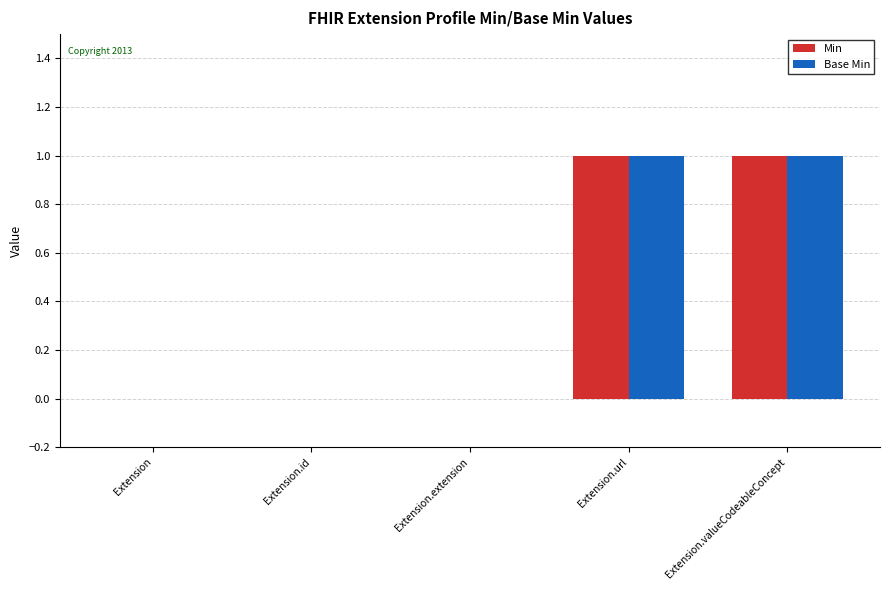

What is the sum of the Min values at Extension.url and Extension.id?

1